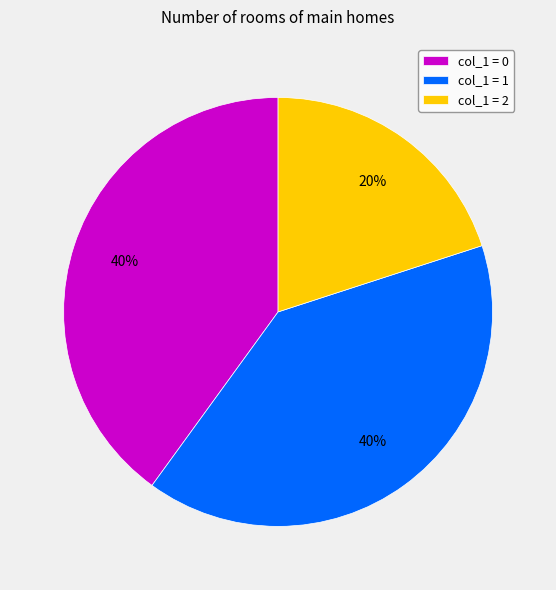

Is the sum of col_1 = 2 and col_1 = 1 greater than half?

Yes